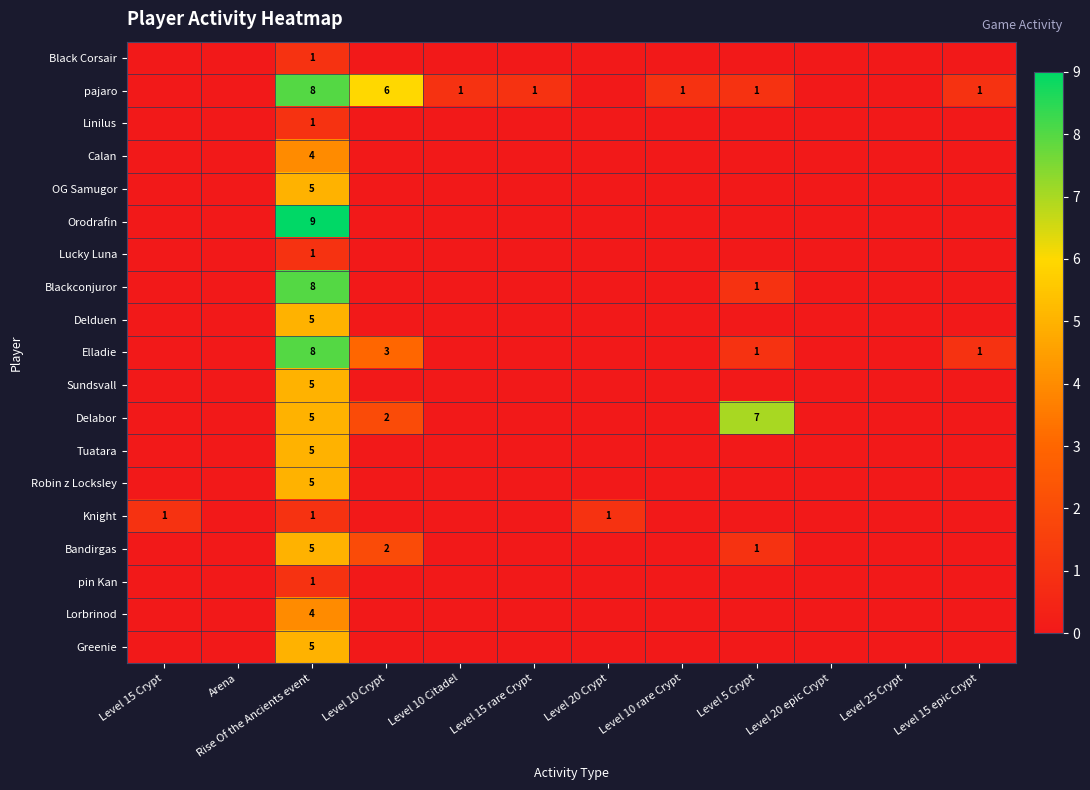

Is it true that Greenie equals 5 at Rise Of the Ancients event?

True